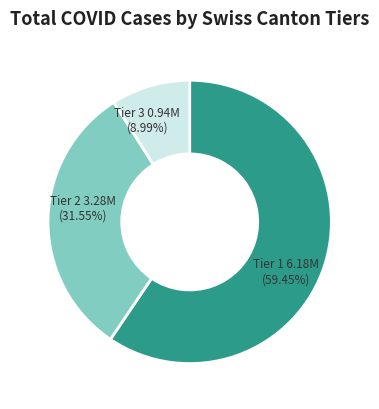

Is there a majority slice in this chart?

Yes